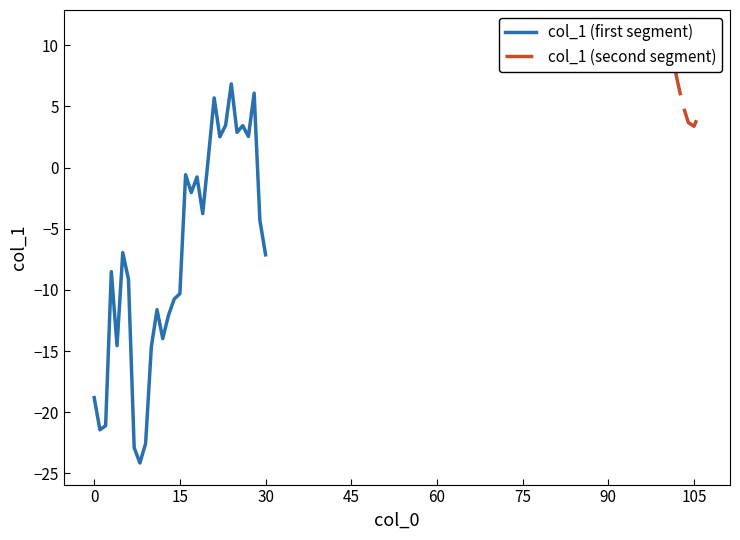

Does the chart display data point markers on the line(s)?

No